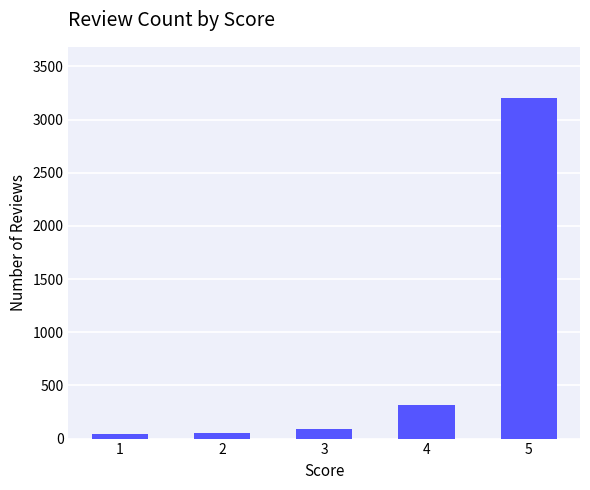

What is the greatest value displayed?

3203